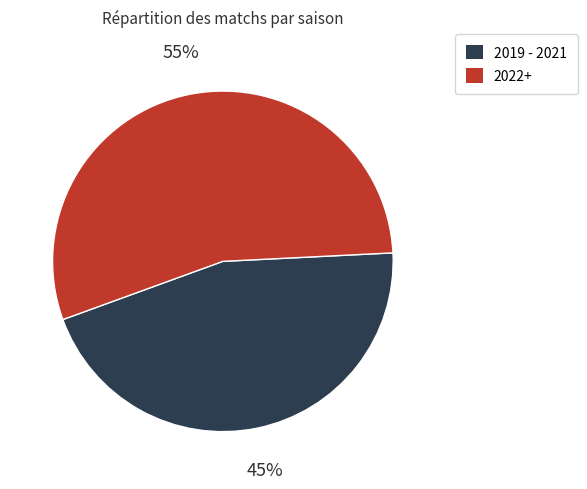

To the nearest percent, what is the difference between the largest and smallest slice percentages?

10%